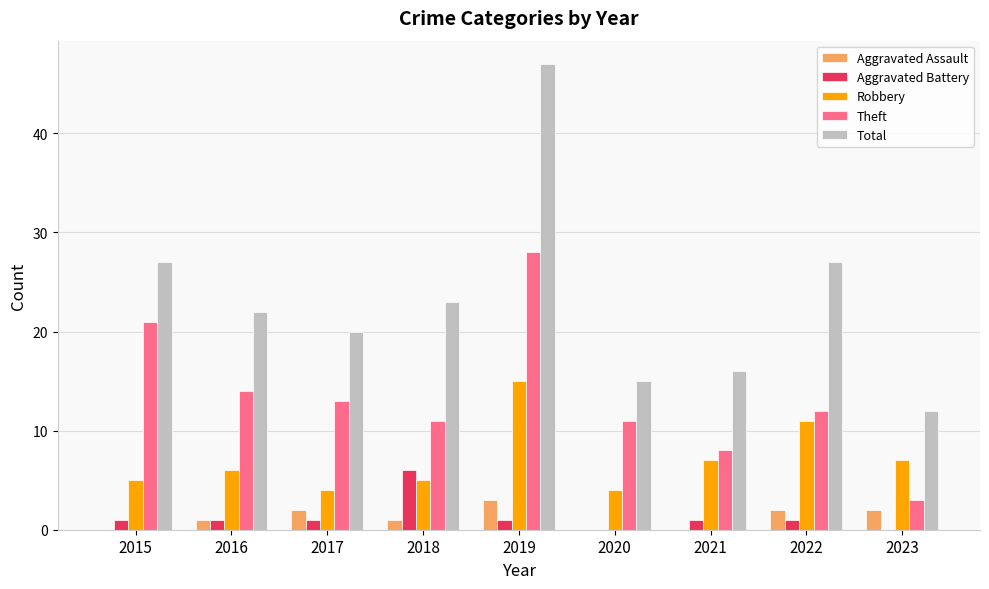

Which series has the largest total across all categories?

Total